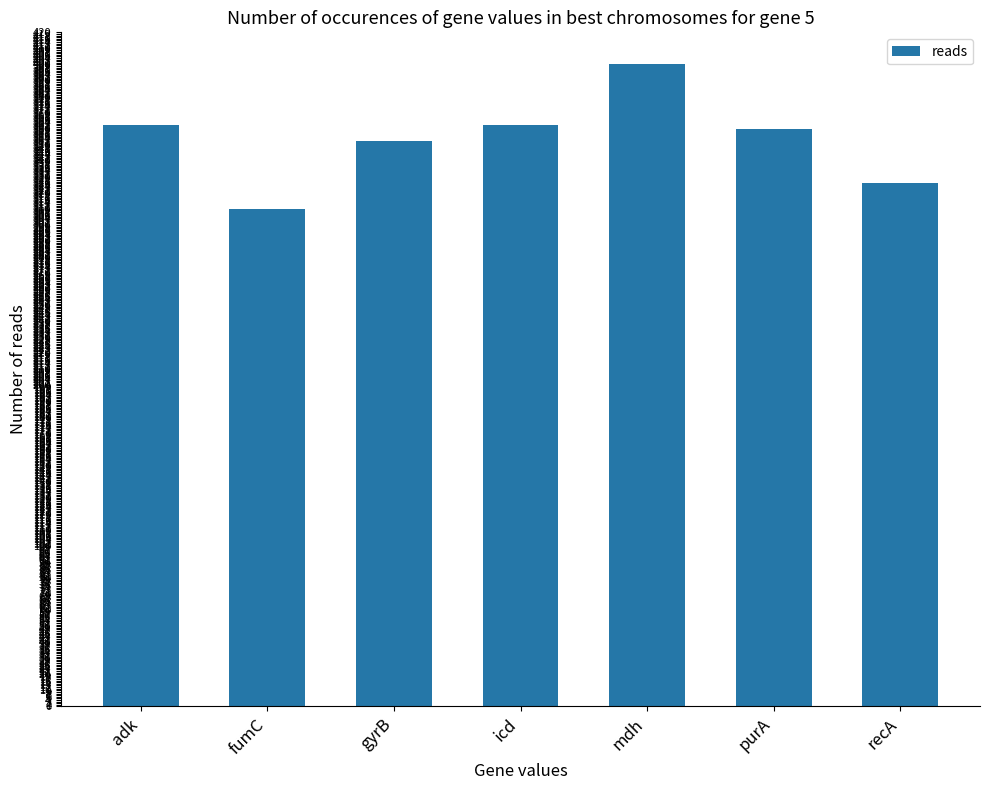

Which has a higher value, gyrB or adk?

adk